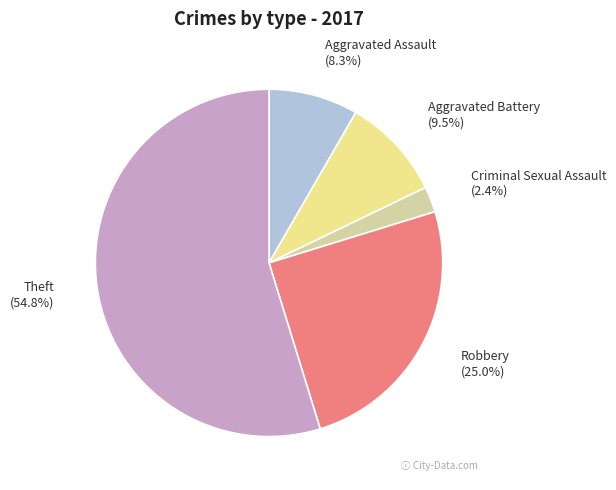

To the nearest percent, what portion does Robbery represent?

25%